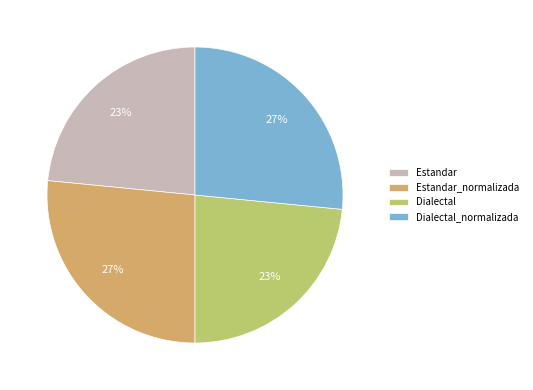

Does Dialectal represent more than half of the total?

No